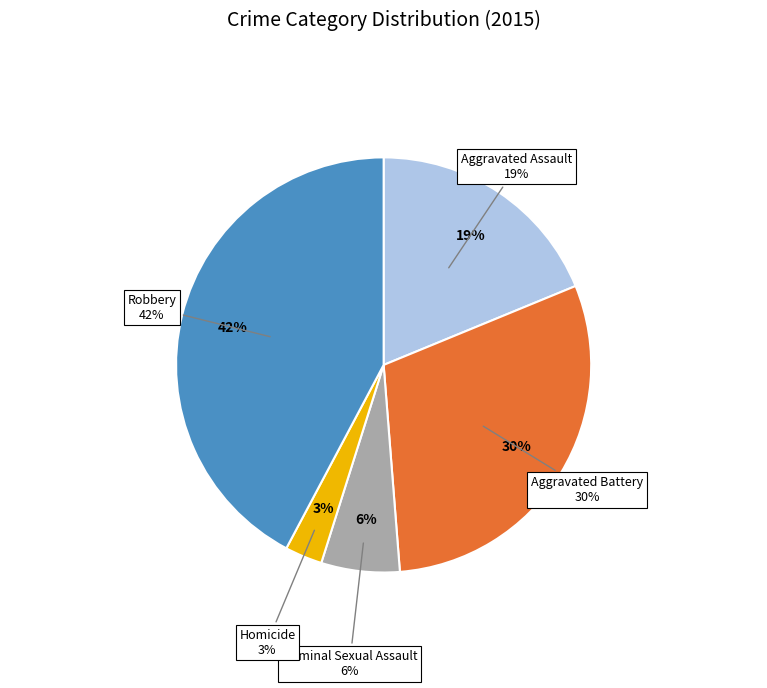

Which category has the smallest portion of the pie?

Homicide